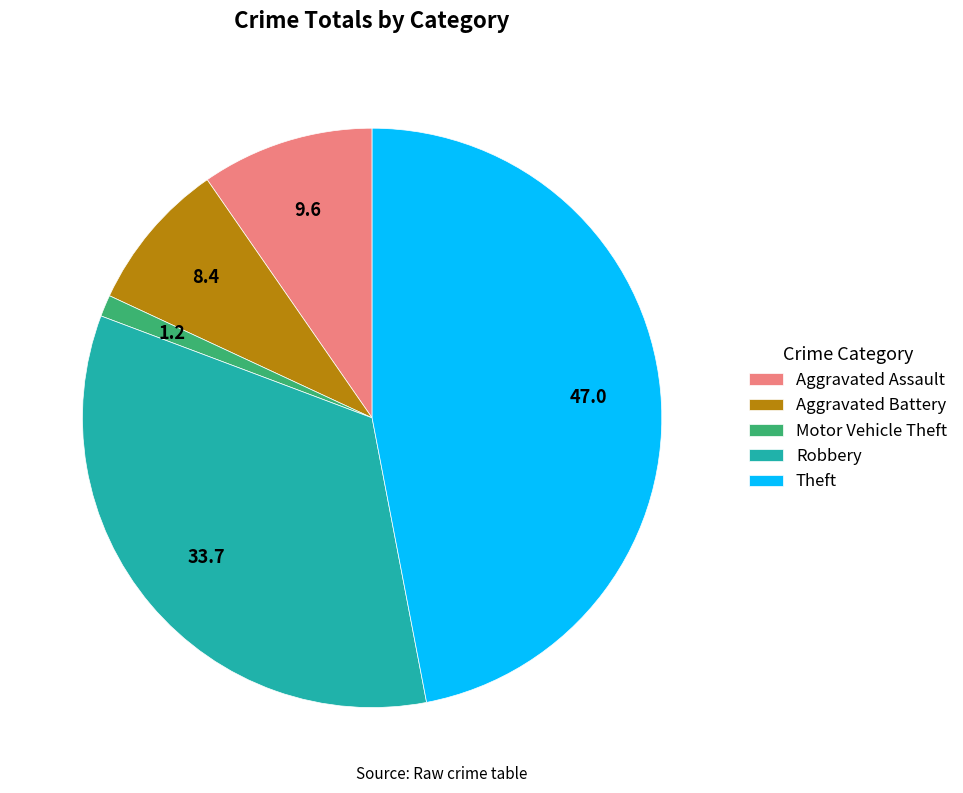

Approximately how many times larger is the value at Robbery compared to Aggravated Battery?

4.0